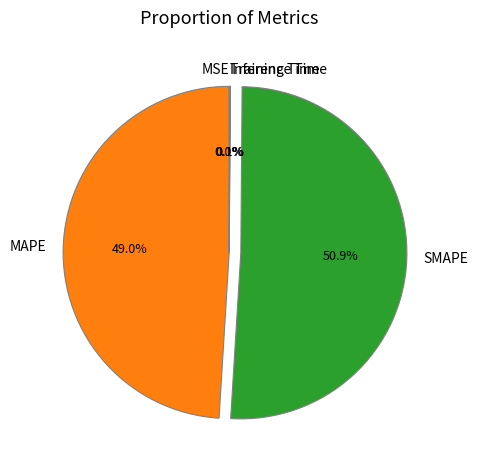

Which category accounts for the majority?

SMAPE